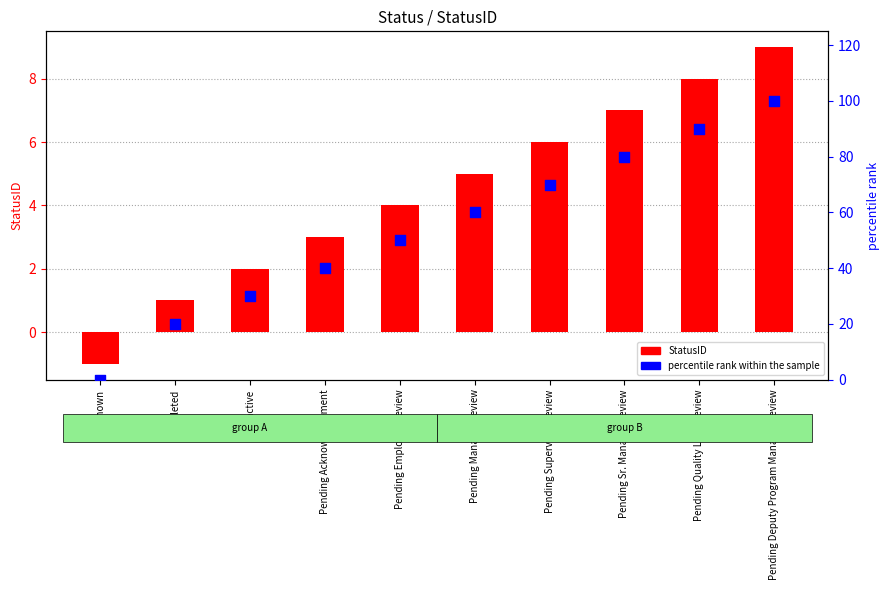

Which series contains the highest Y value?

percentile rank within the sample